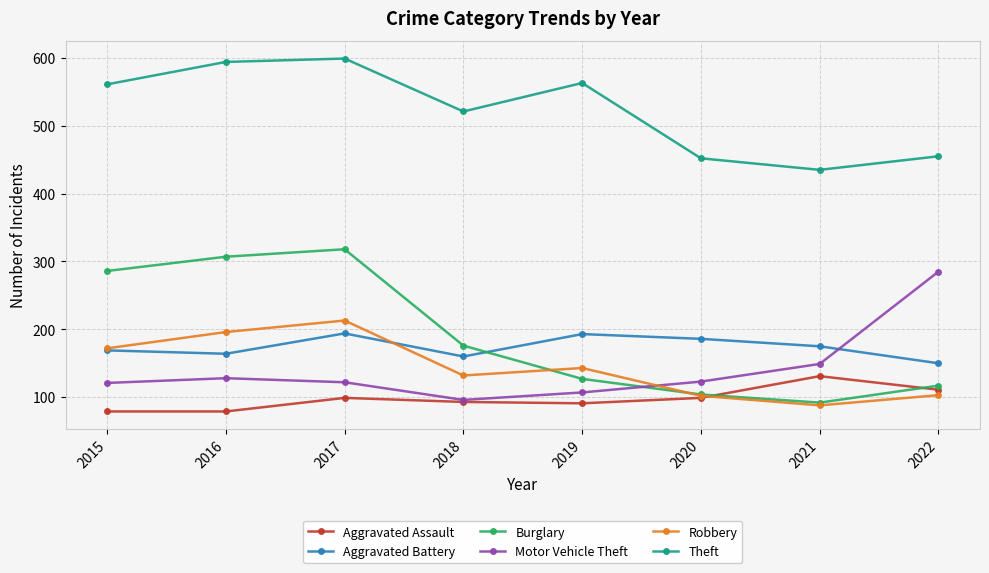

What is the total value across all series at 2016?

1468